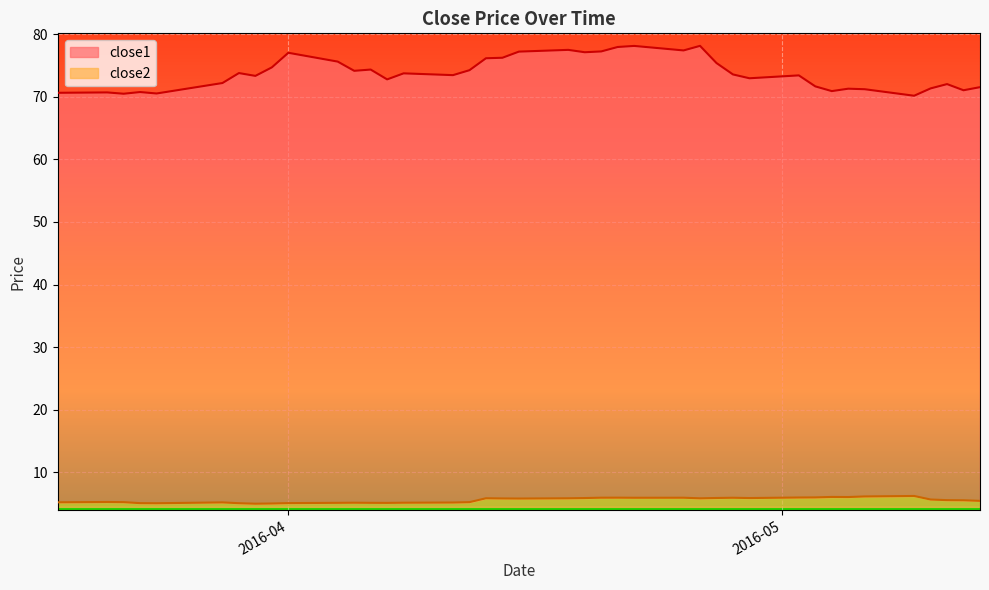

What is the average value of the close2 series?

1.1